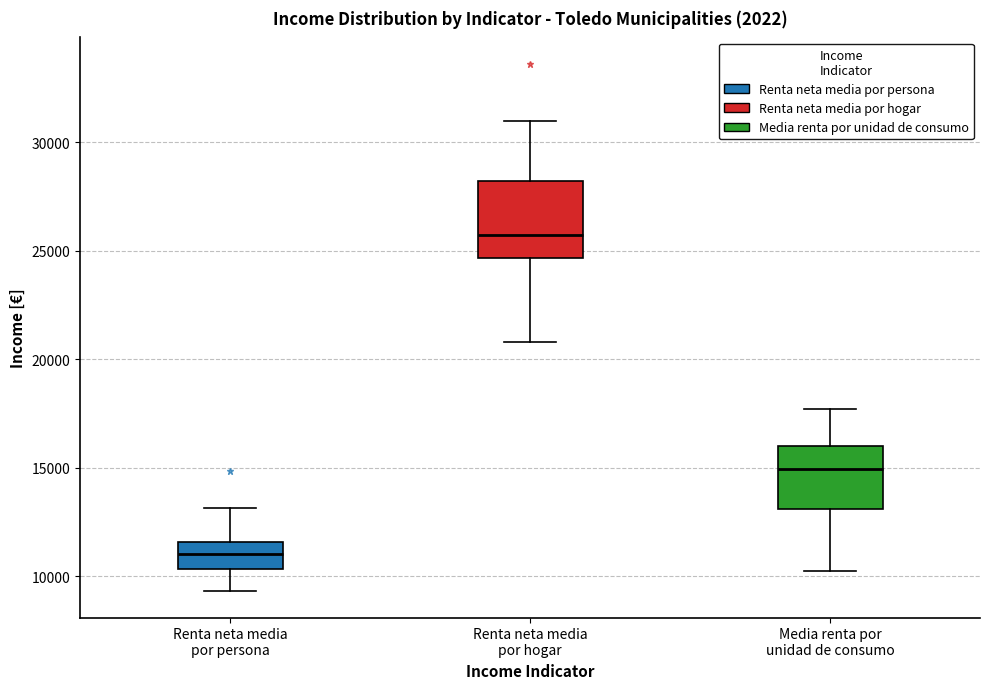

Reading left to right, read every box against the y-axis: the position of its median line, the range the box covers, and the ends of its whiskers. The values are not printed on the chart, so give them approximately, as read against the axis.

Renta neta media por persona: median 11000, box 10500 to 11500, whiskers 9500 to 13000
Renta neta media por hogar: median 25500, box 24500 to 28000, whiskers 21000 to 31000
Media renta por unidad de consumo: median 15000, box 13000 to 16000, whiskers 10000 to 17500